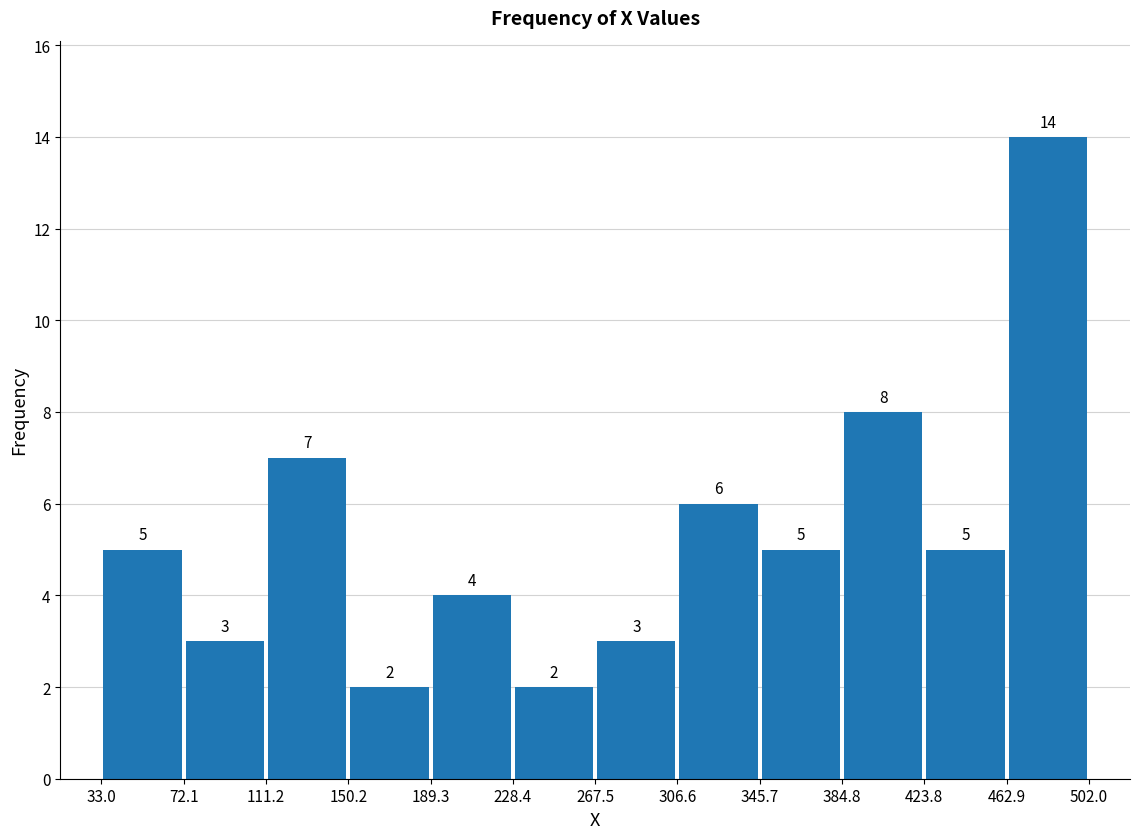

Over which range of the x-axis is the bar tallest?

462.9 to 502.0